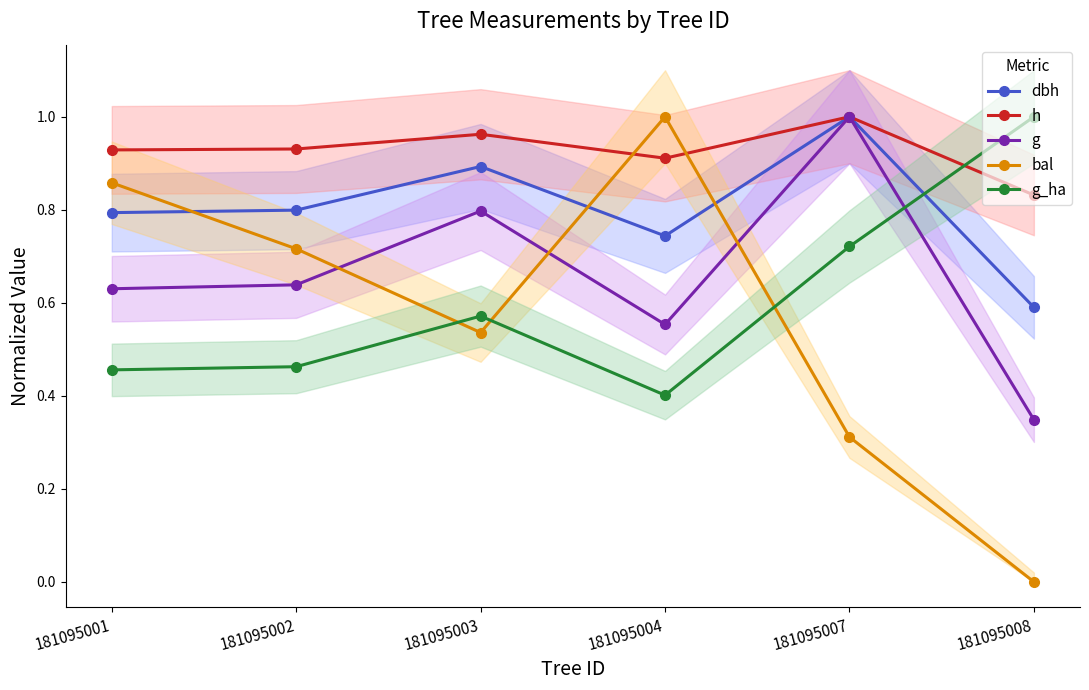

Count the h values in the range 0 to 1.

6